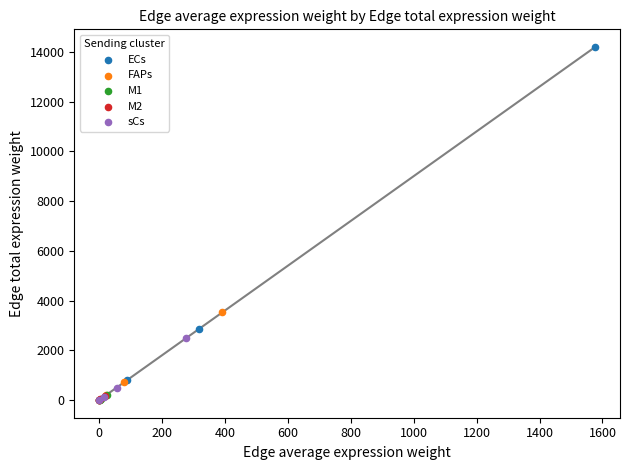

Which series has the widest spread of Y values?

ECs